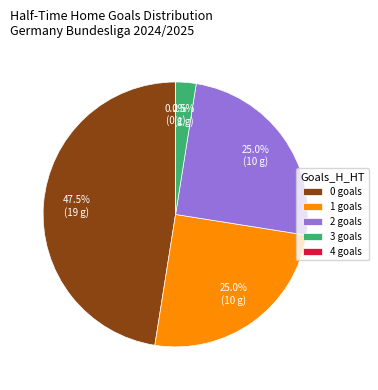

Is 3 the majority of the pie?

No